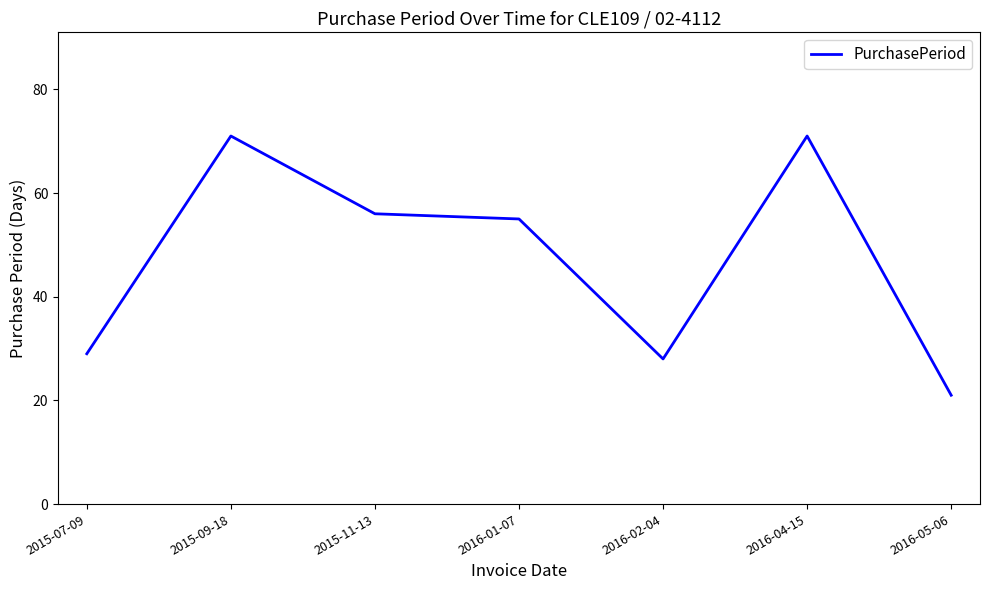

Reading right to left, extract all data points from this chart.

21	71	28	55	56	71	29